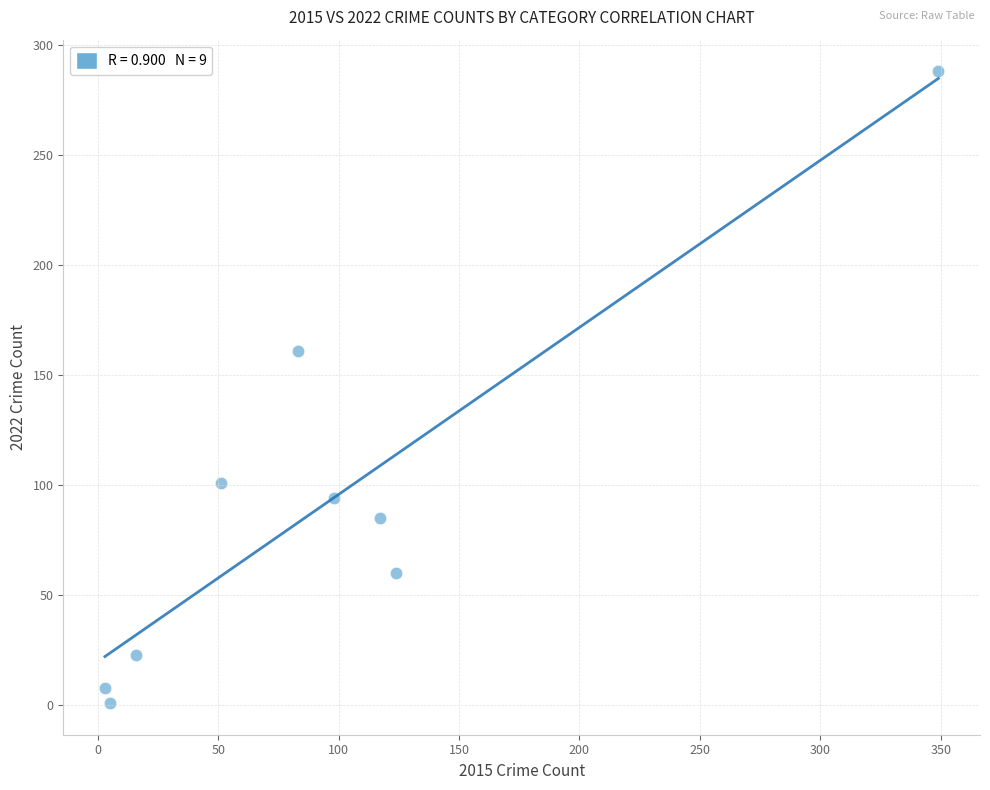

What Y value in the scatter plot is closest to 144?

161